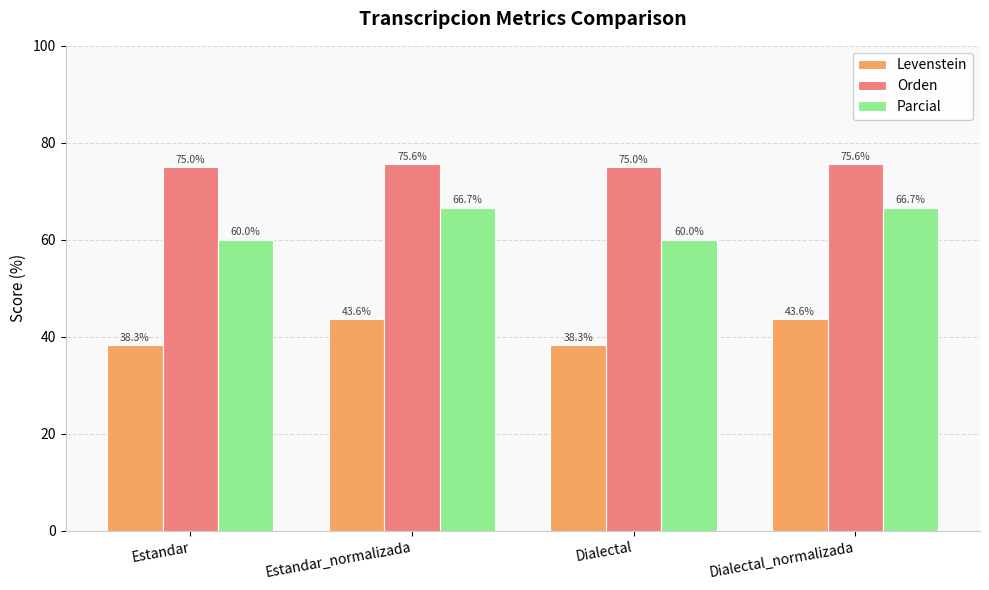

Does the chart contain stacked bars?

No